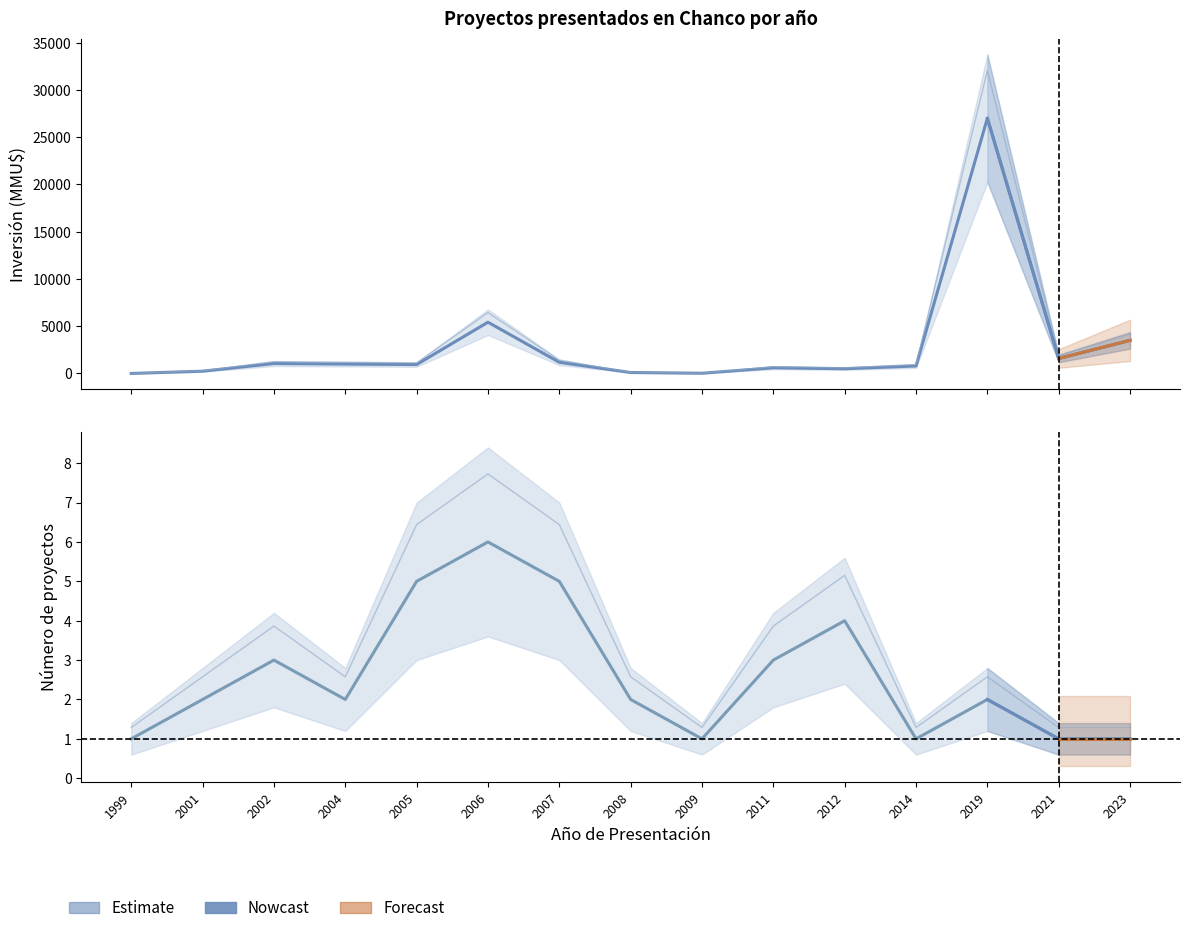

What is the average value of the Inversión(MMU$) series?

2928